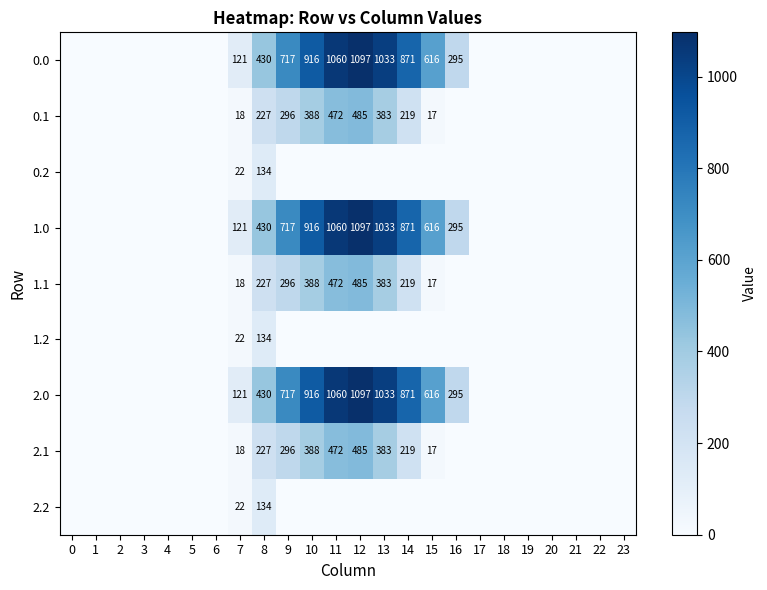

True or false: 0.1 has a value of 743 at 11.

False